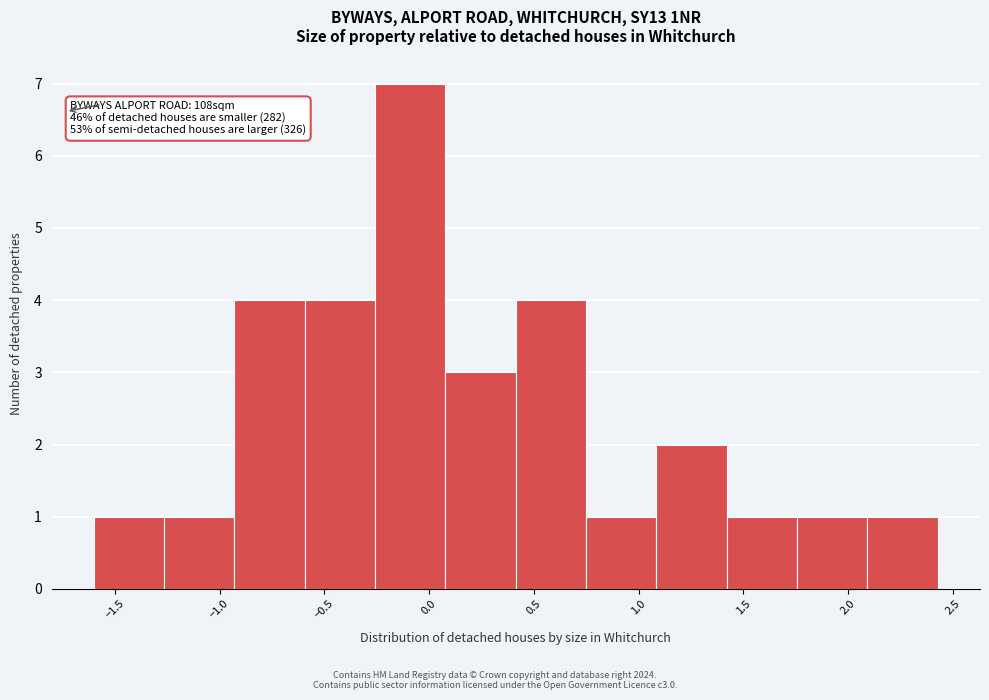

Over which range of the x-axis is the bar tallest?

-0.25 to 0.10